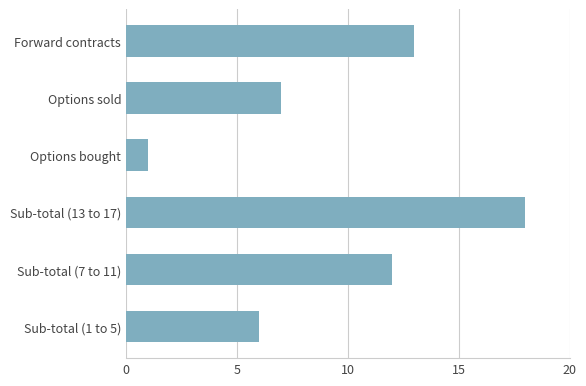

Where is the data nearest to the value 9?

Options sold